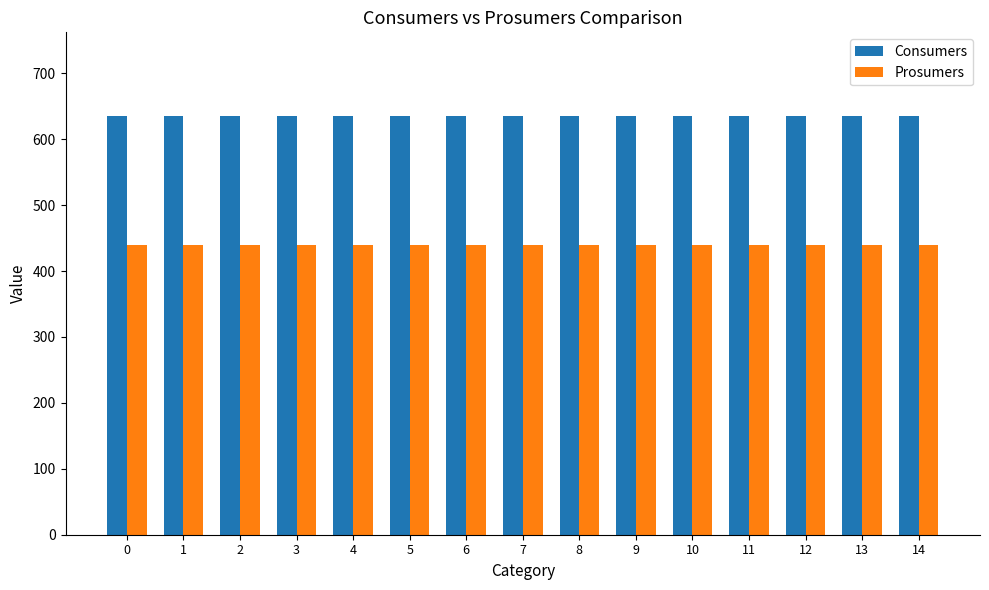

Rank the series by their average value, from lowest to highest.

Prosumers, Consumers